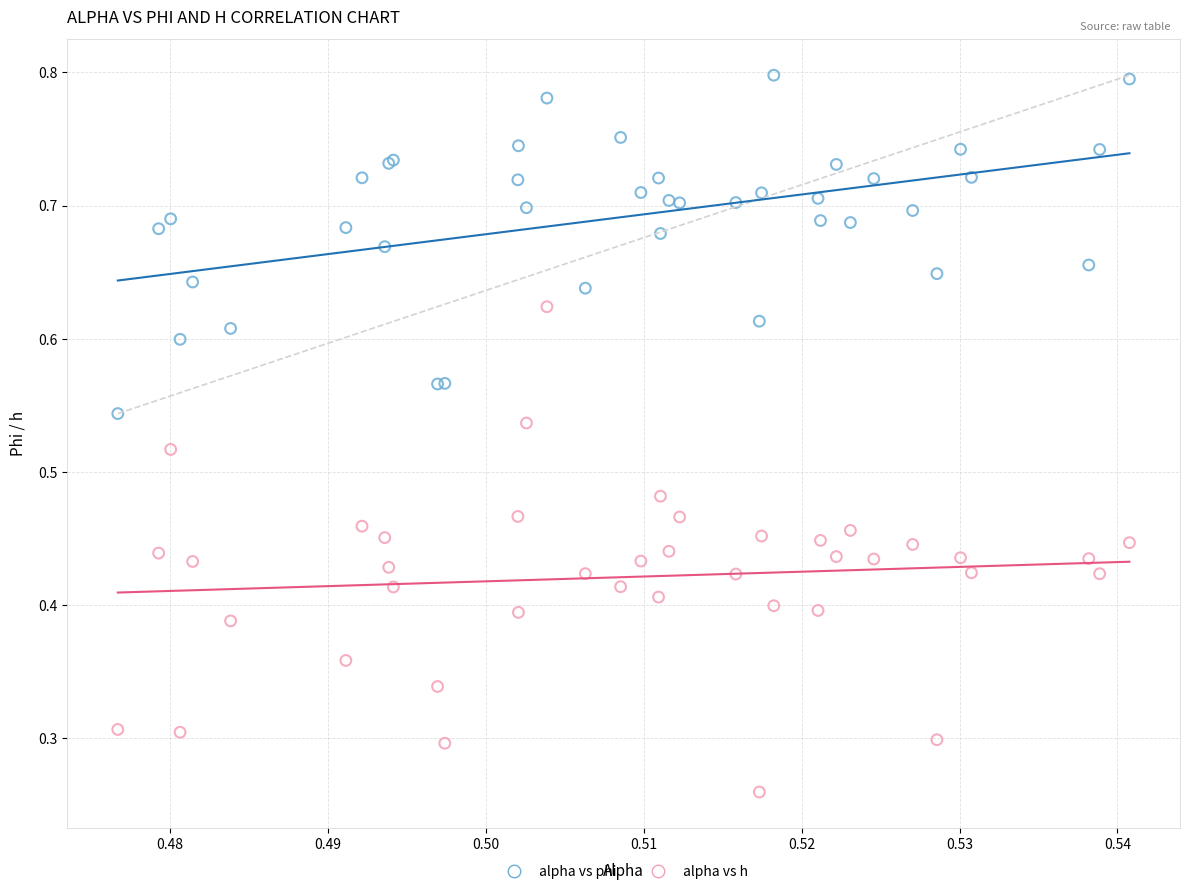

Which series reaches the maximum Y coordinate?

alpha vs phi